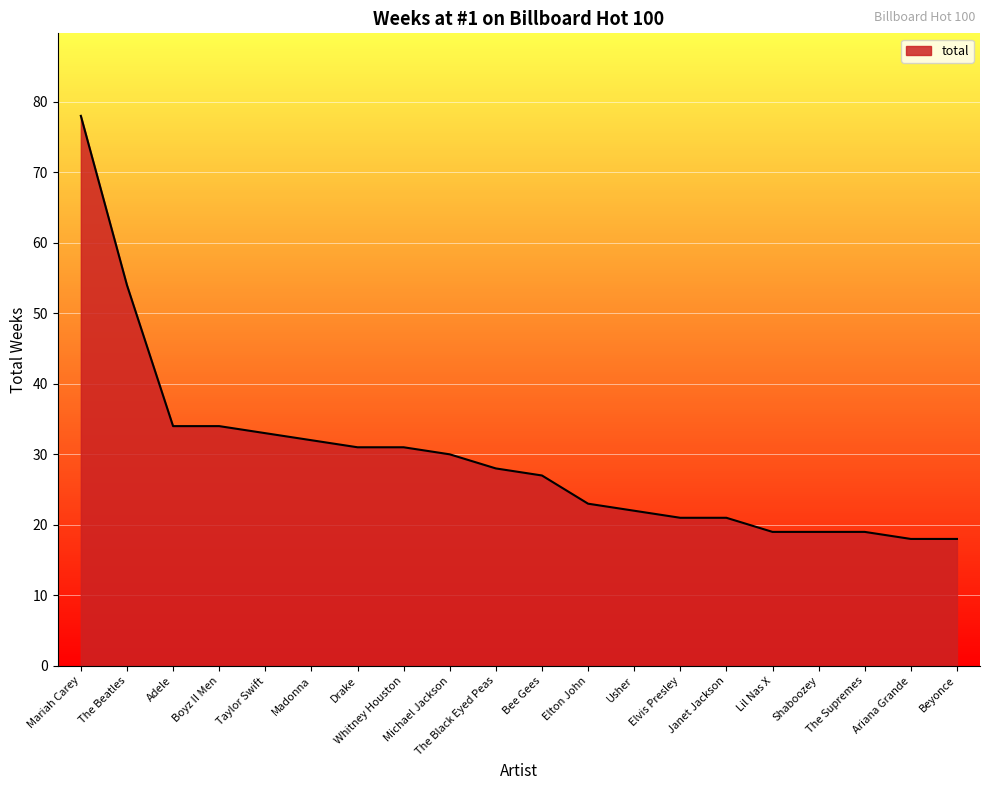

The value at Janet Jackson is 21. True or false?

True